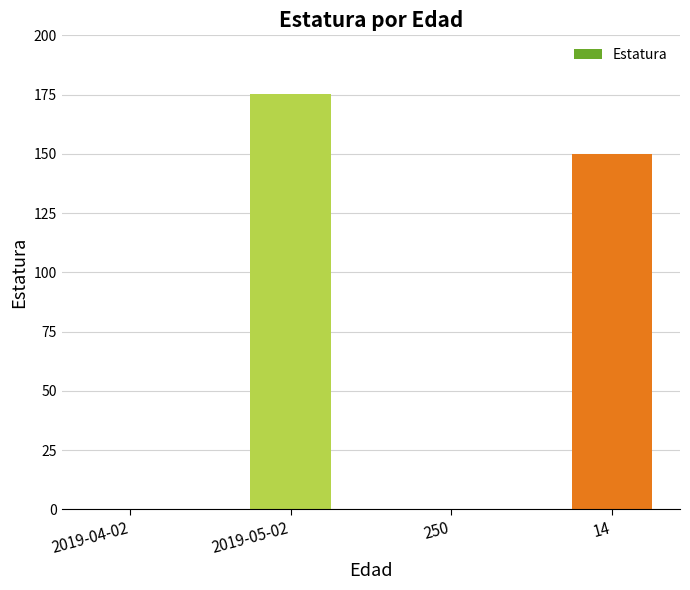

How many categories are shown in the chart?

4